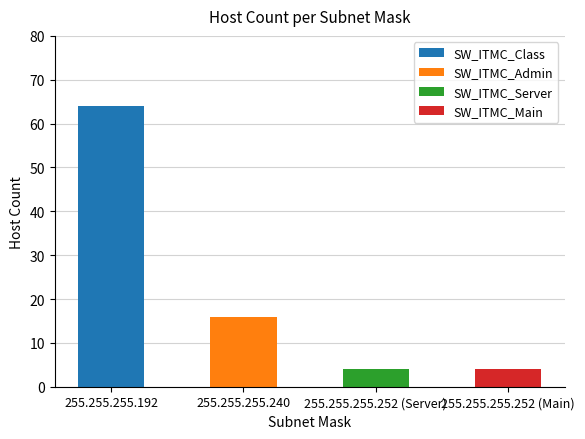

True or false: the data shows 6 at 255.255.255.252 (Server).

False